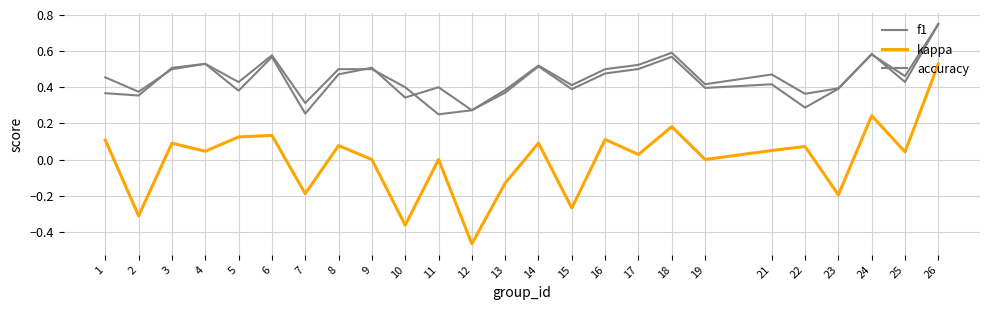

Where is f1 nearest to the value 0?

7